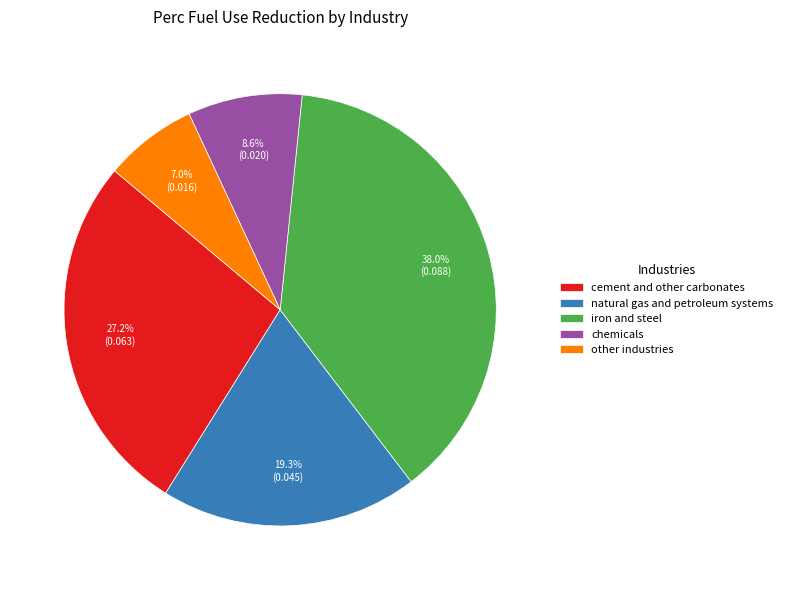

What percentage is NOT represented by other industries?

93.0%